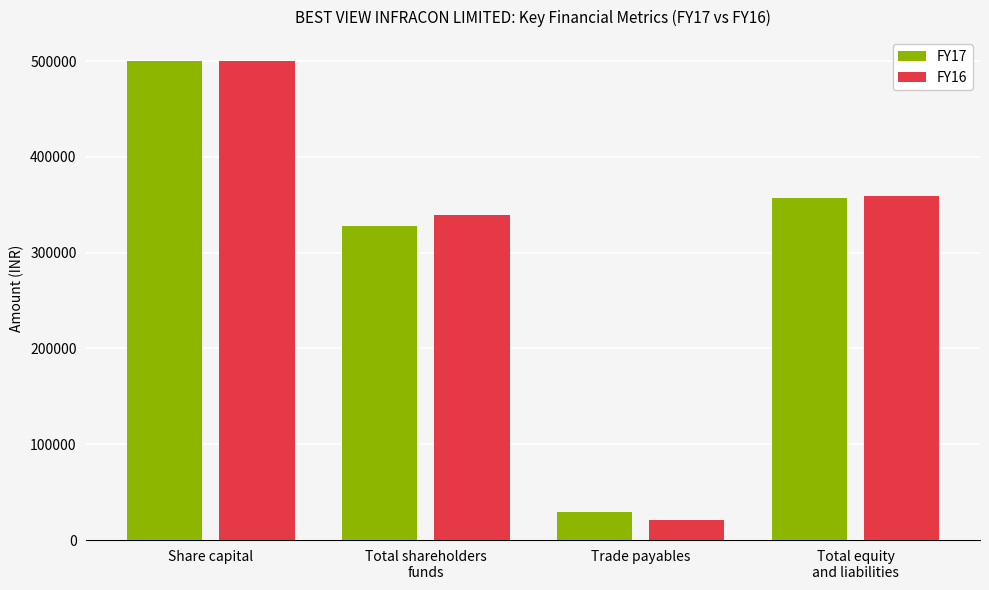

Which series has the largest range (max minus min)?

FY16